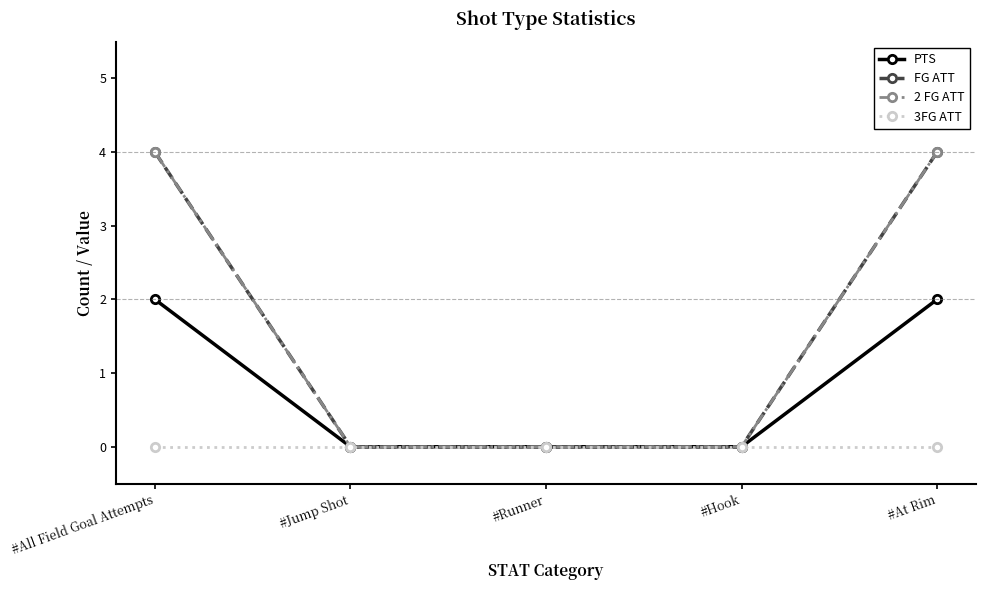

Is this an area chart (filled region under the line)?

No